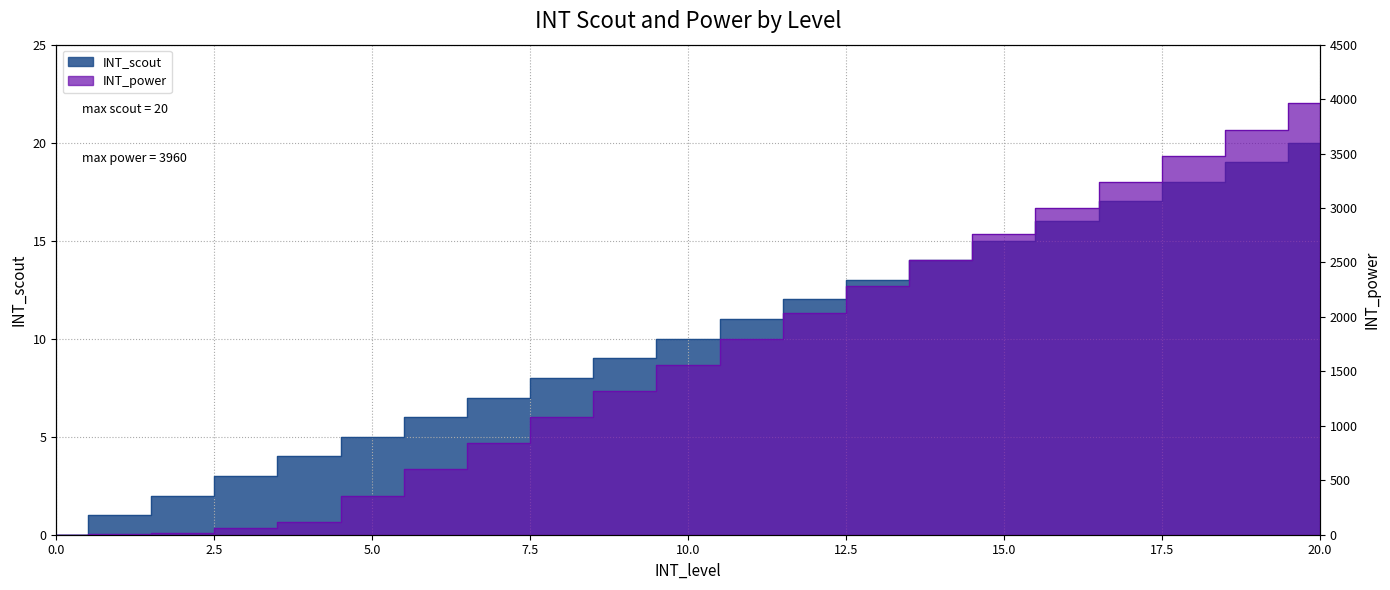

At 12, list the series in order from smallest to largest.

INT_scout, INT_power